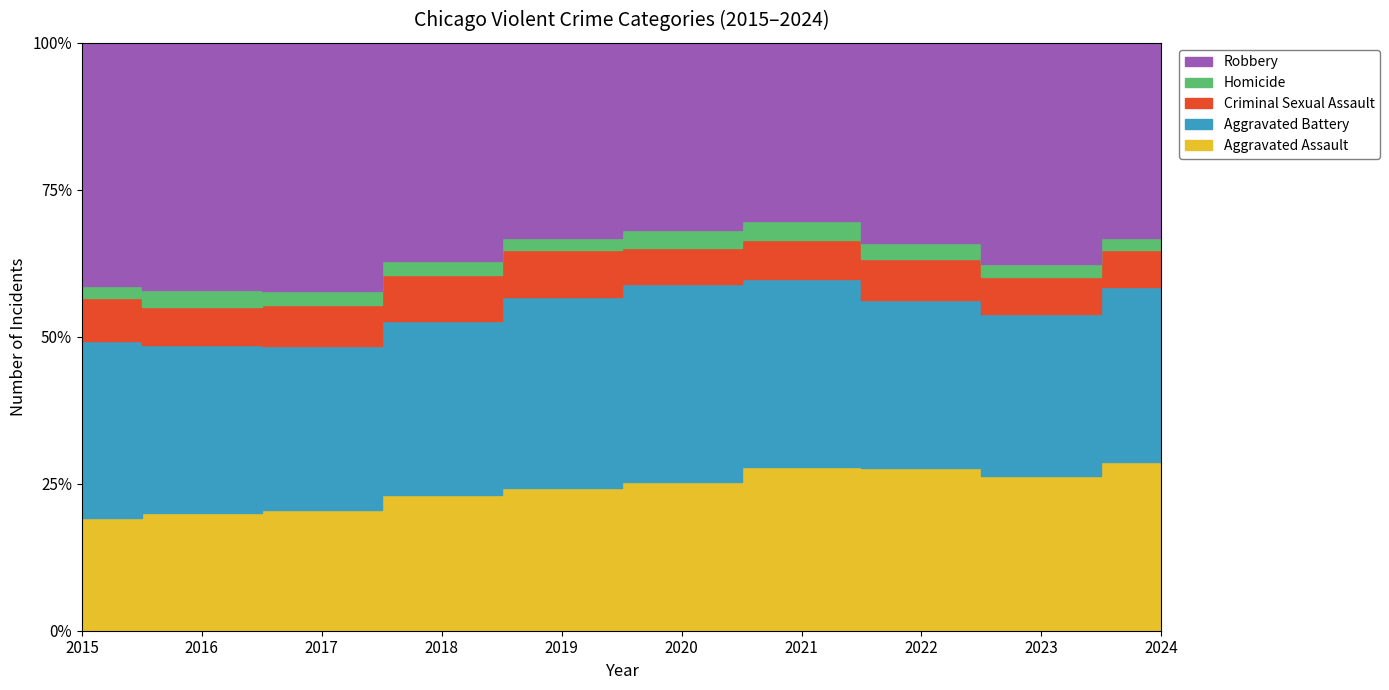

What is the highest value of the Criminal Sexual Assault series?

2047